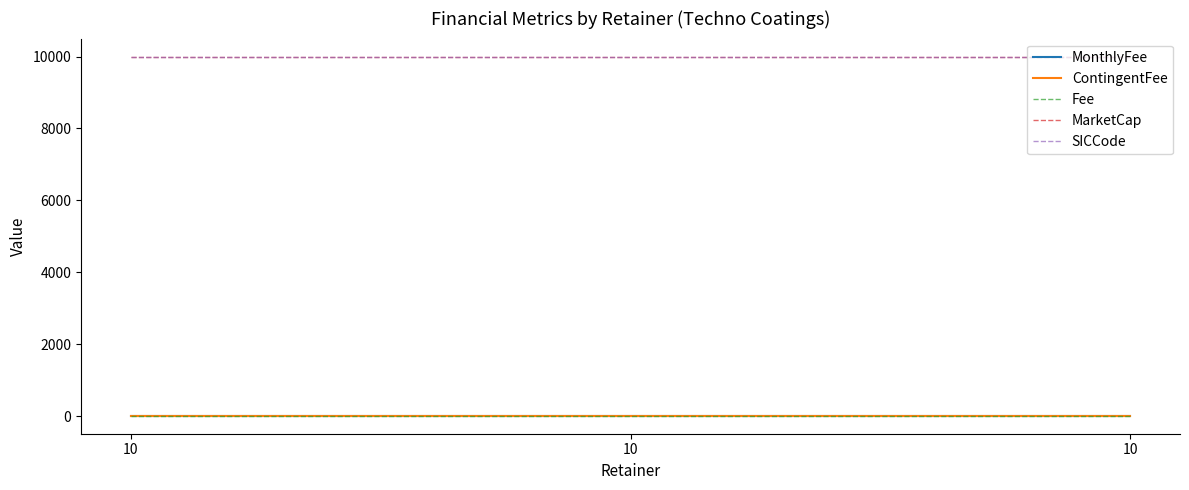

Rank the categories by ContingentFee value from lowest to highest.

10, 10, 10